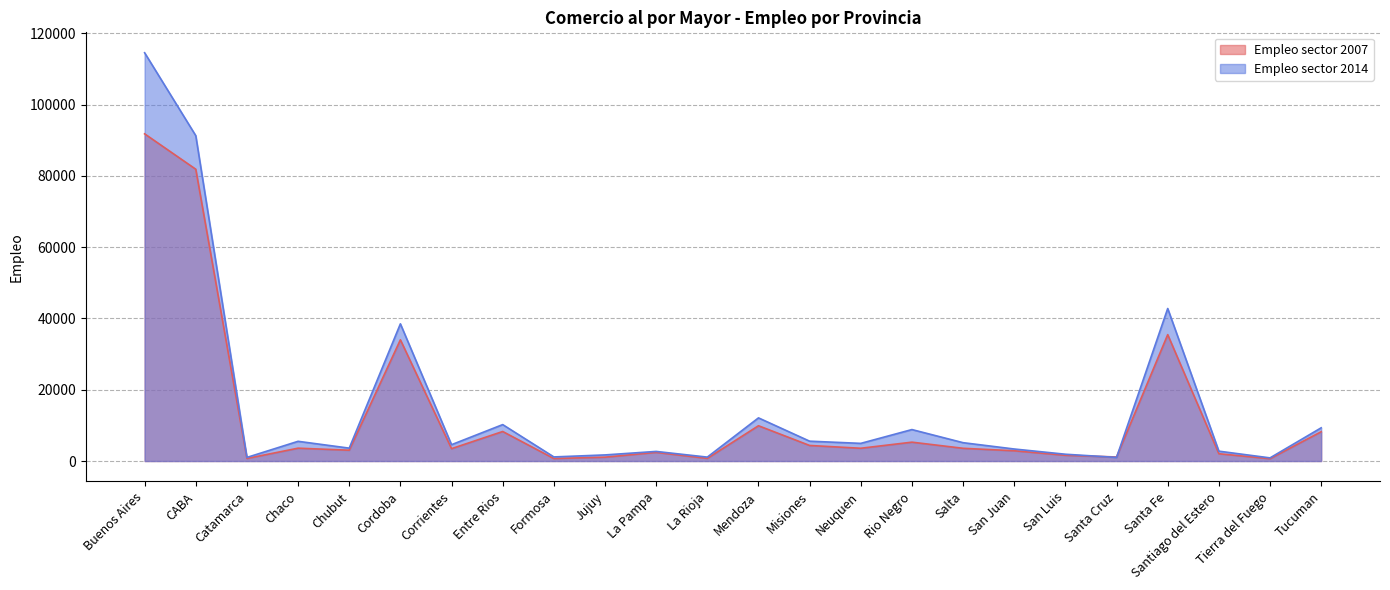

Where is the first local maximum for Empleo sector 2007?

Chaco